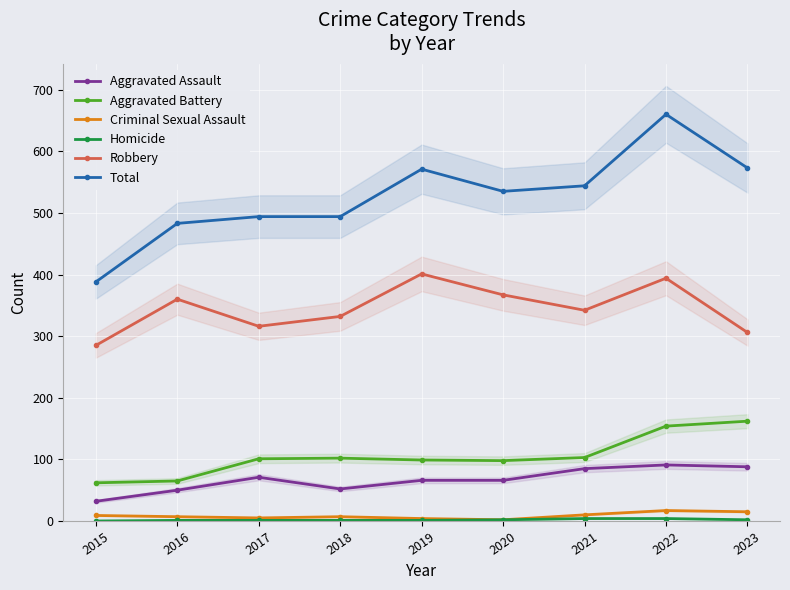

Reading left to right, what are all the values shown in this chart?

Aggravated Assault: 32	50	71	52	66	66	85	91	88
Aggravated Battery: 62	65	101	102	99	98	103	154	162
Criminal Sexual Assault: 9	7	5	7	4	2	10	17	15
Homicide: 0	1	1	1	1	2	4	4	2
Robbery: 285	360	316	332	401	367	342	394	306
Total: 388	483	494	494	571	535	544	660	573